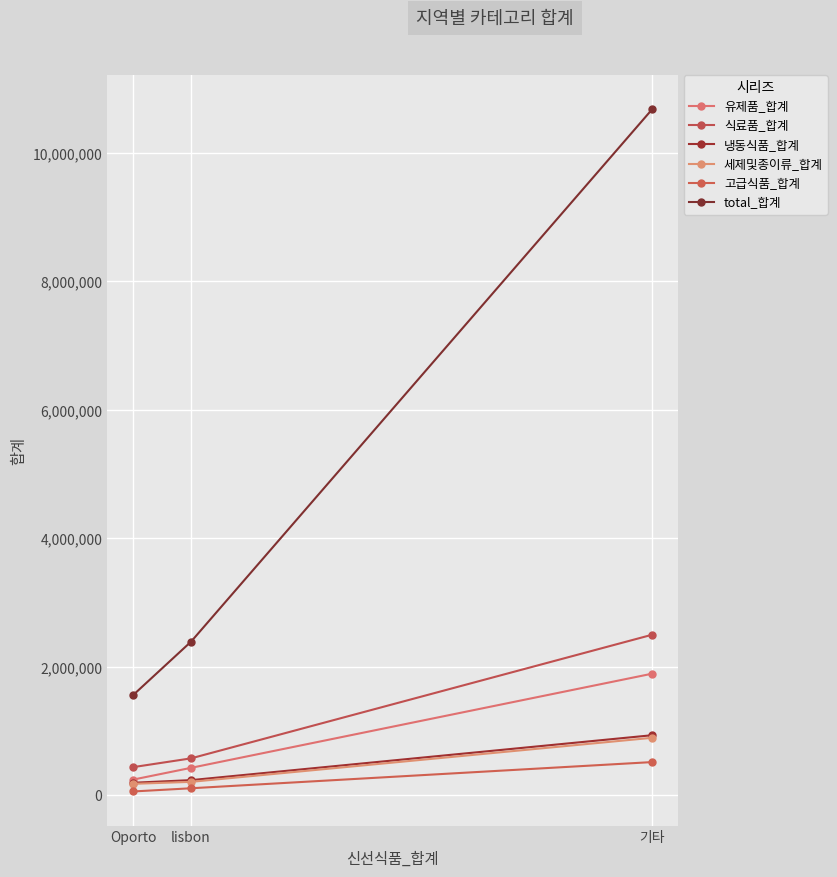

How many lines are shown in the chart?

6